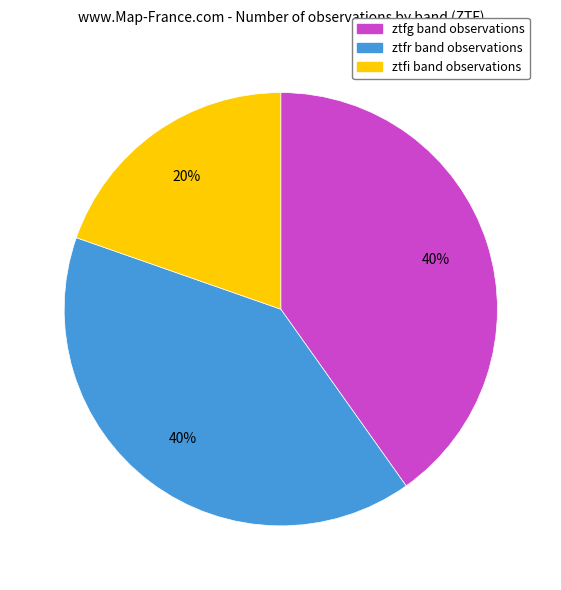

Which slice is the smallest?

ztfi